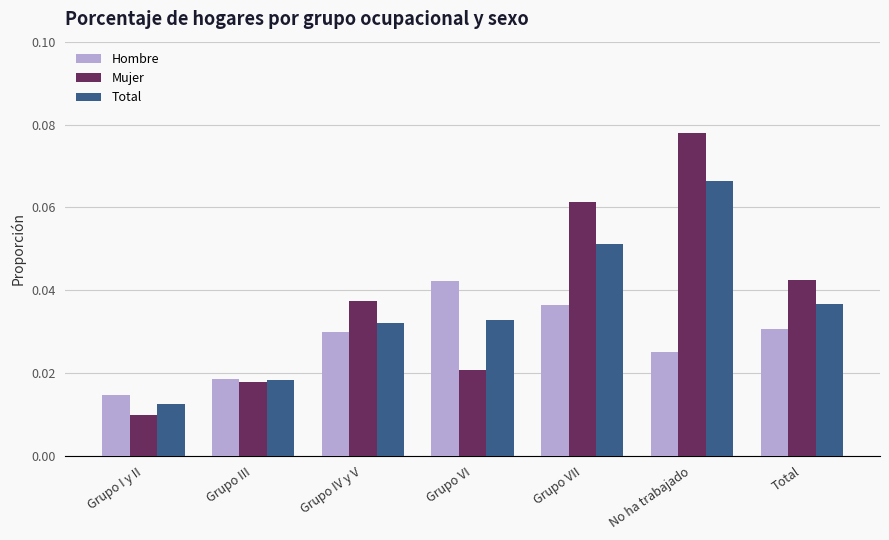

What position from the left is No ha trabajado?

6